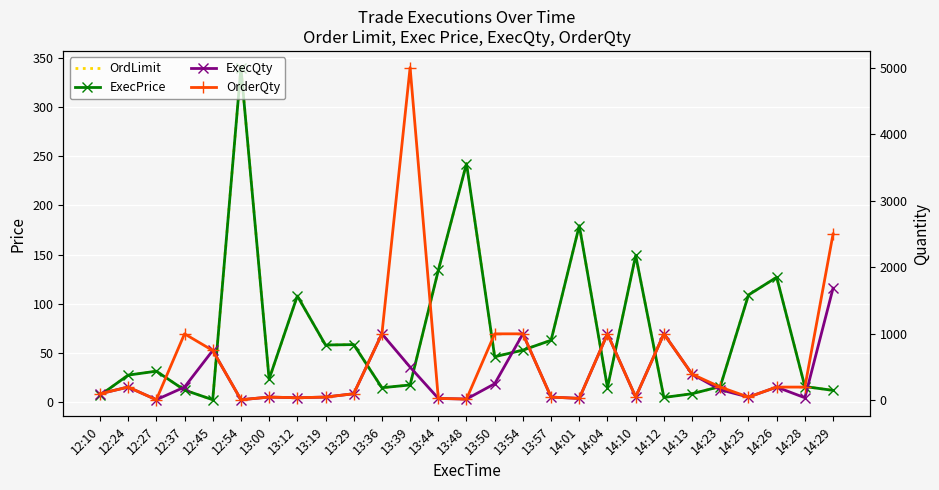

At which category does OrdLimit reach its first local peak?

12:27